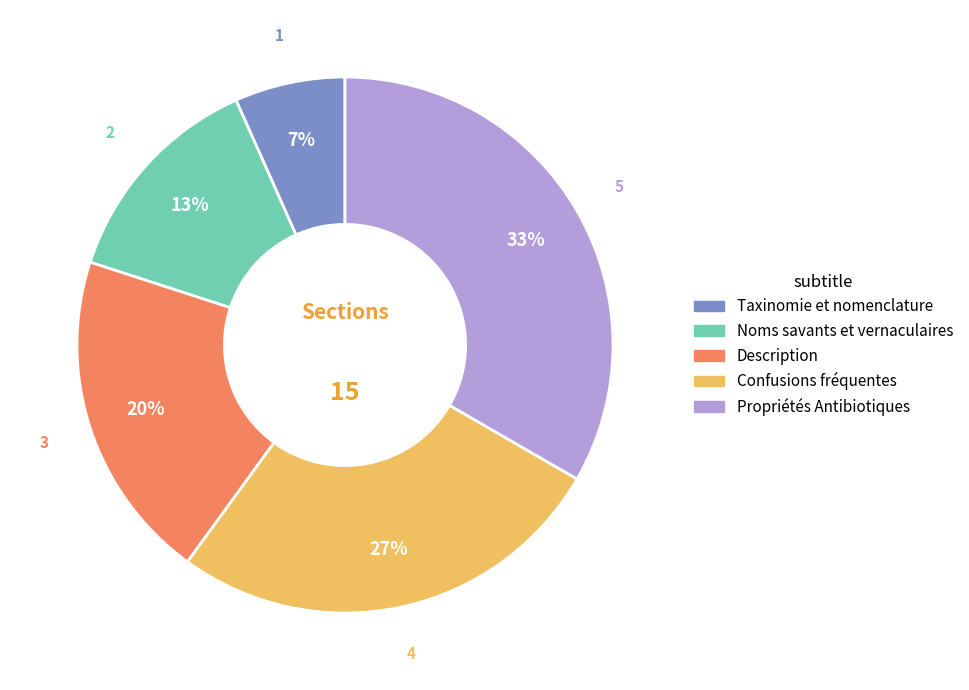

Does Confusions fréquentes represent more than half of the total?

No